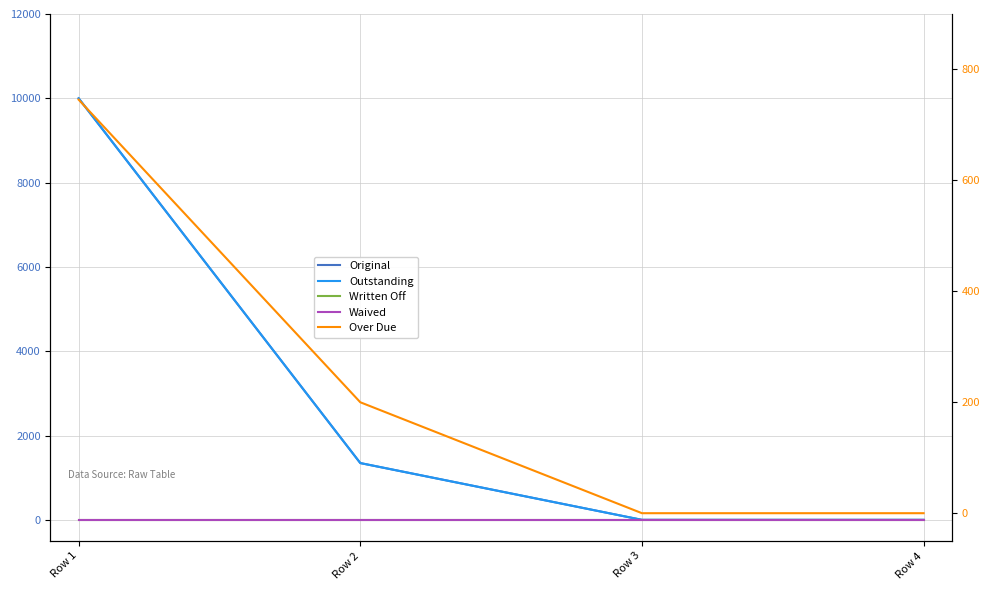

True or false: Original has a value of 1347.2 at Row 2.

True